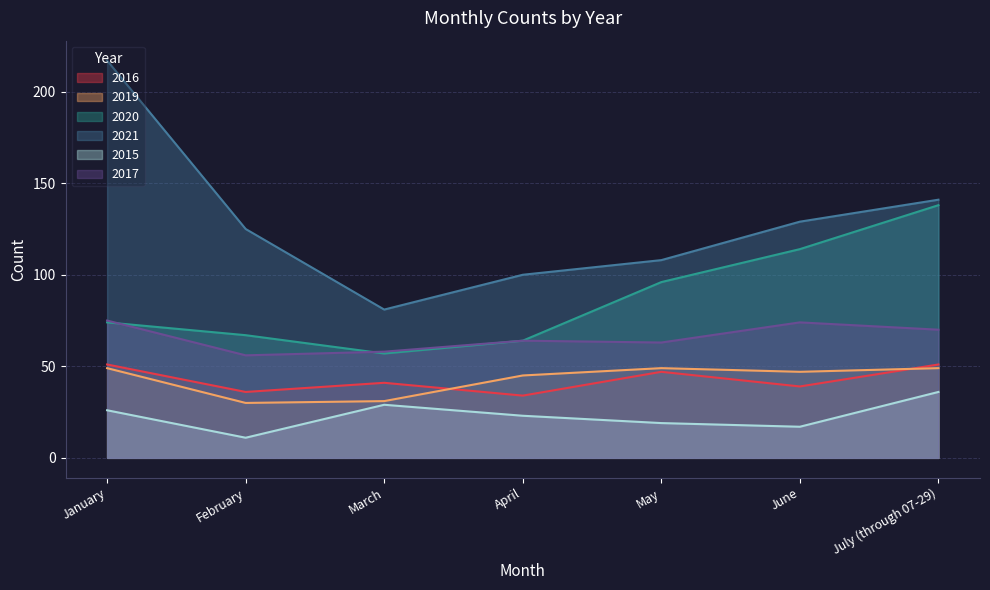

Does the chart display data point markers on the line(s)?

No